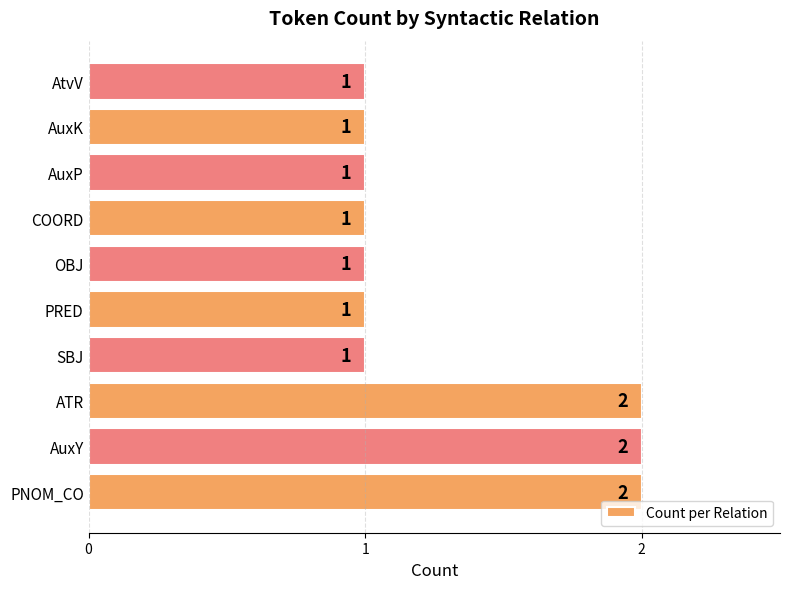

The value at AuxY is 2. True or false?

True